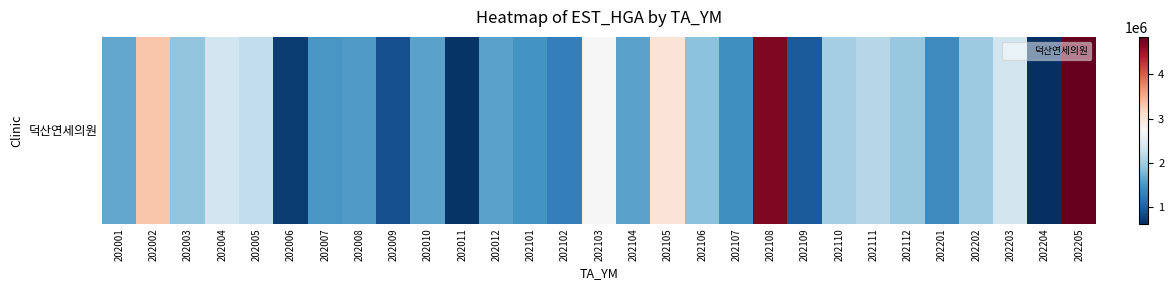

Reading right to left, transcribe all the data shown in this chart.

4843969	628539	2345642	1973619	1405164	1945295	2130945	2024420	958125	4708844	1449052	1871744	3014211	1608935	2742098	1293618	1478227	1615974	669046	1605513	884629	1543524	1517251	739602	2212795	2335044	1903959	3317082	1636609